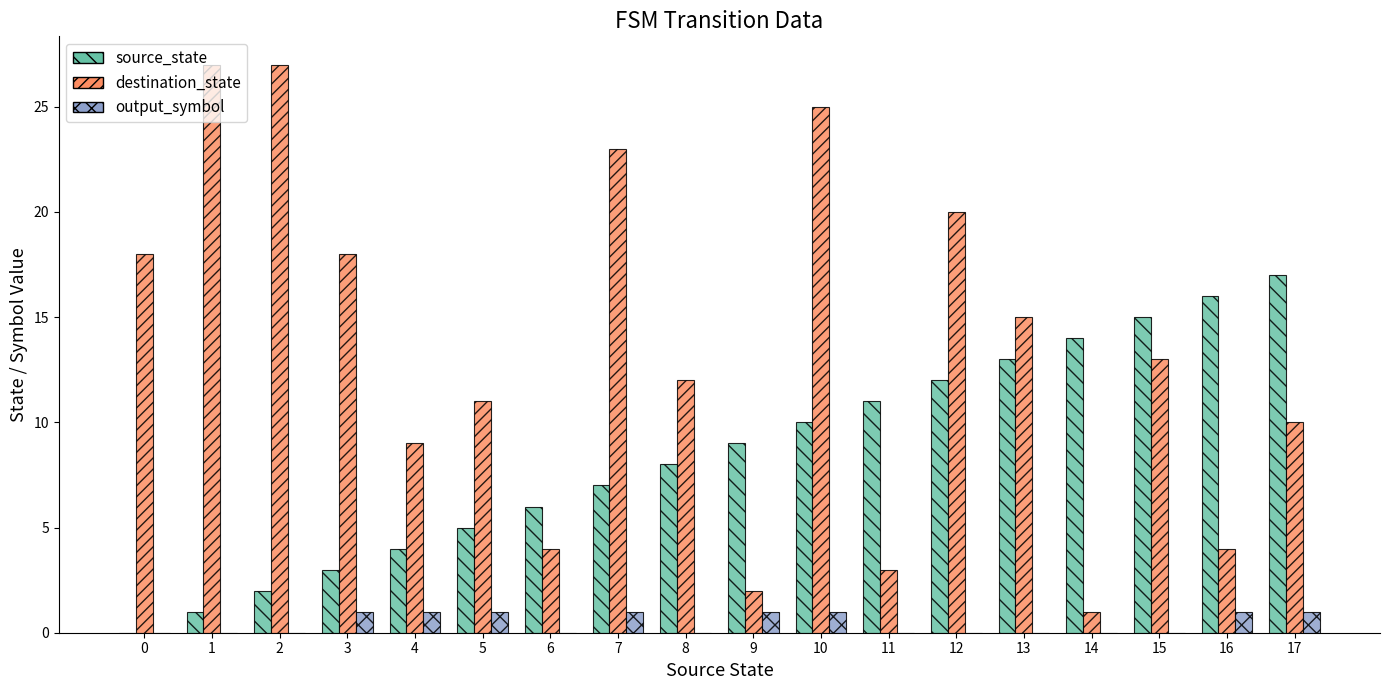

What is the sum of all destination_state values?

242